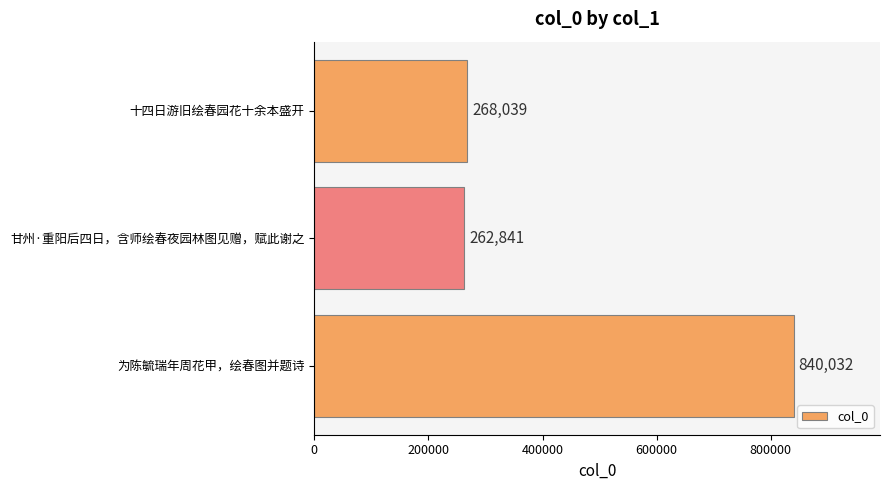

Does the chart contain stacked bars?

No